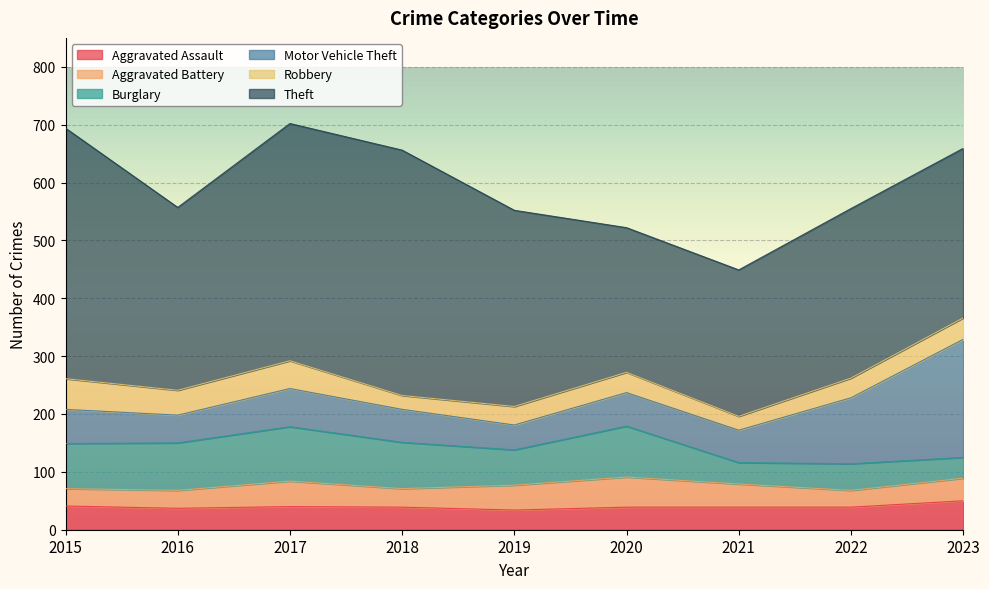

Which has a higher value, 2023 or 2016?

2023